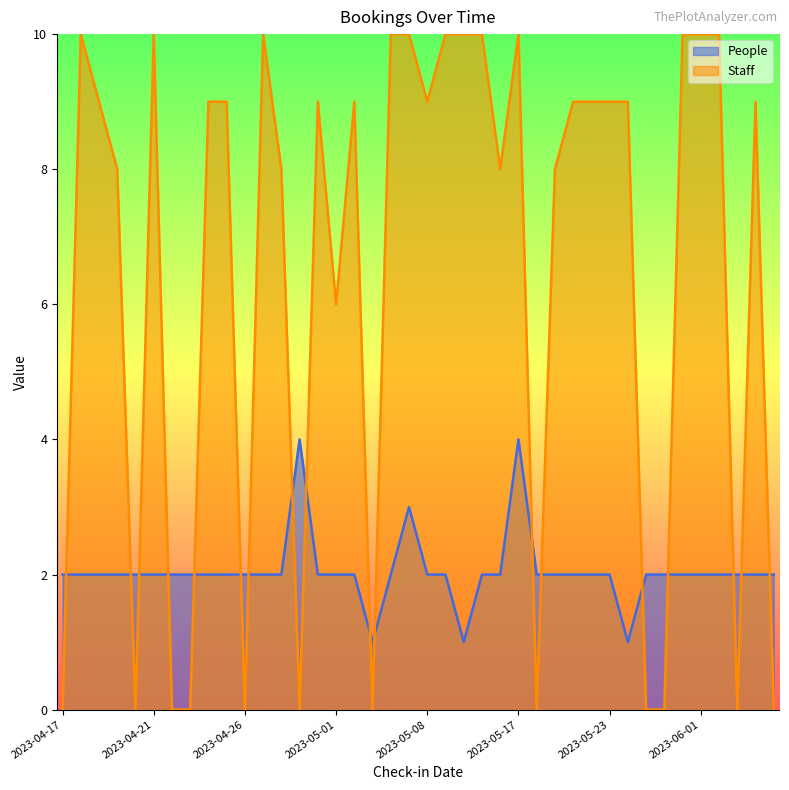

How many Staff values are between 0 and 10?

40